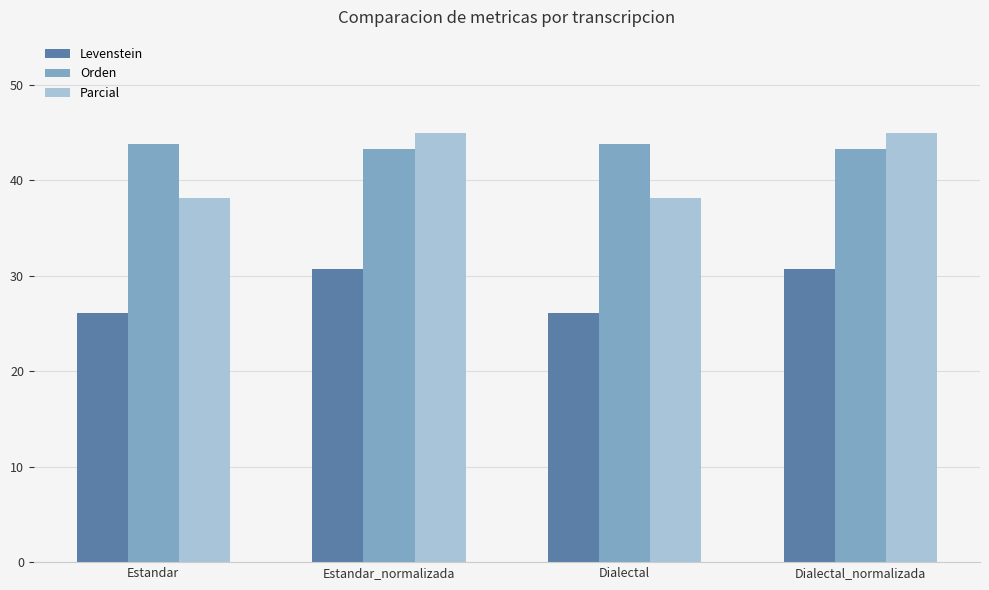

Count the number of categories in the chart.

4